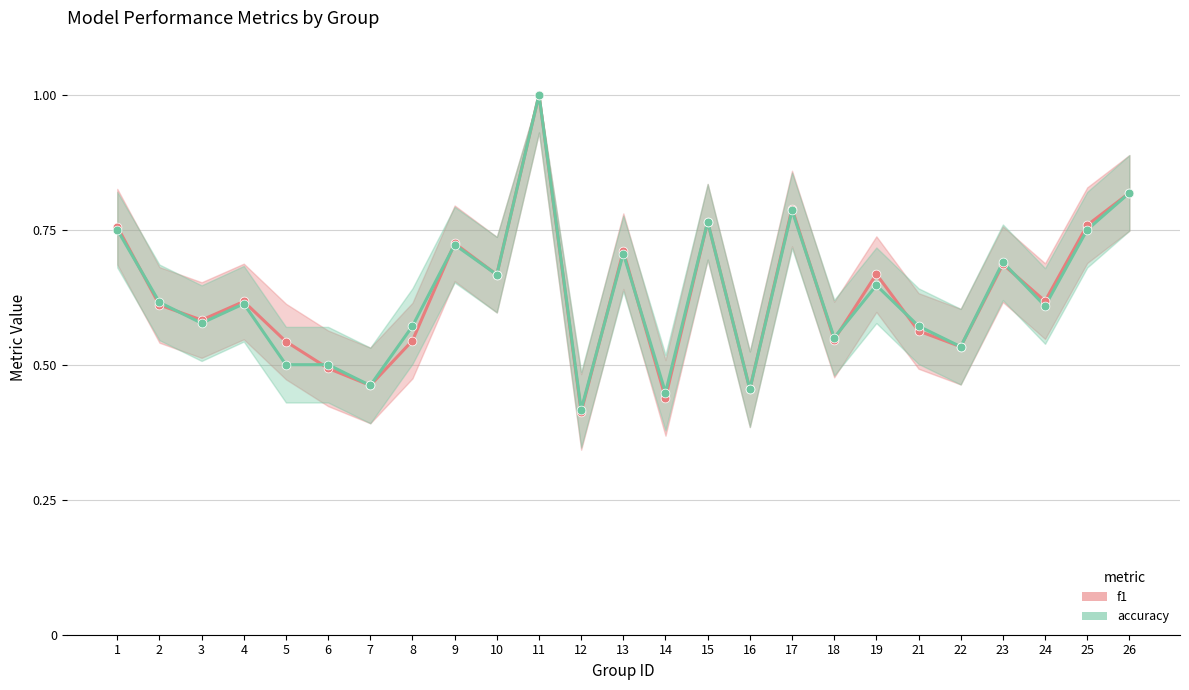

Which series contains the highest Y value?

f1